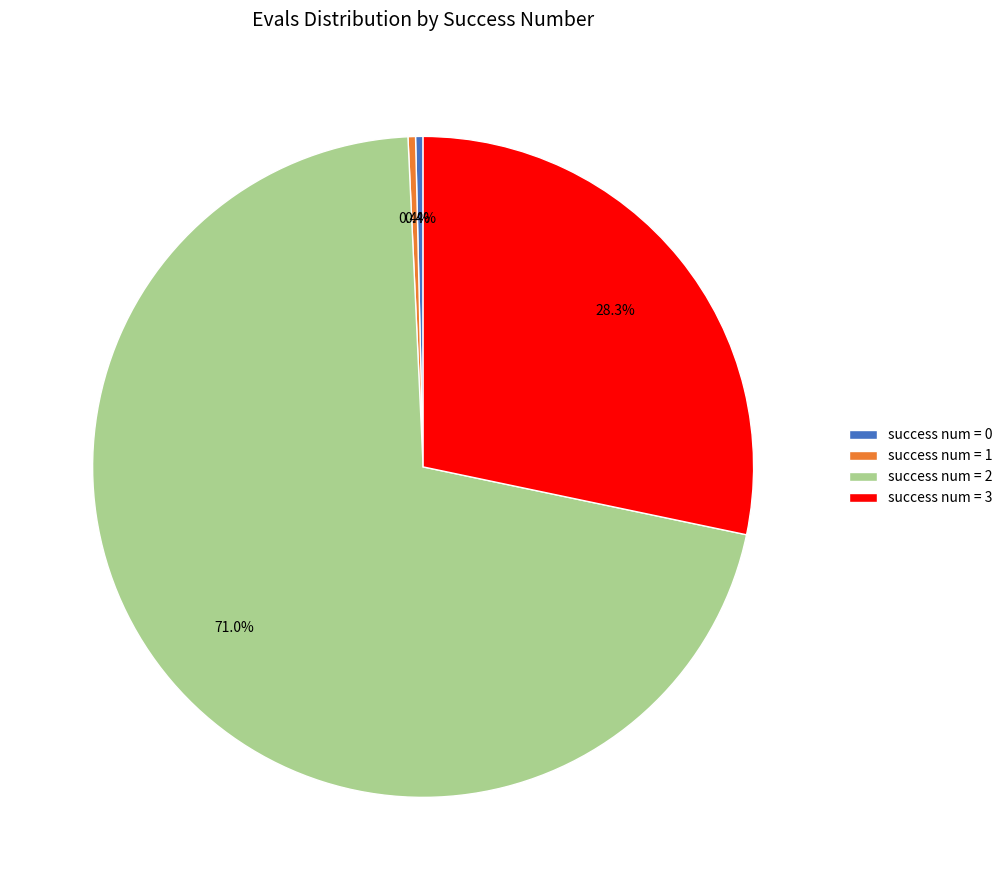

How many segments does this pie chart have?

4